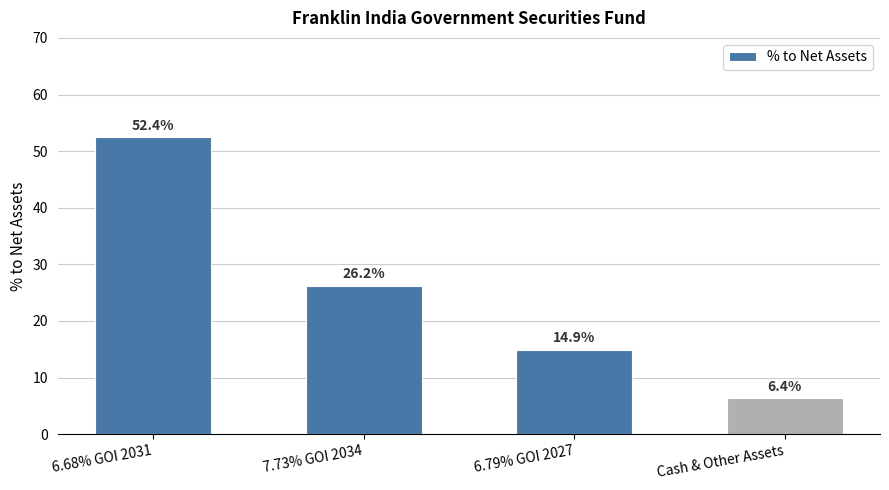

Approximately how many times larger is the value at 6.68% GOI 2031 compared to 7.73% GOI 2034?

2.0